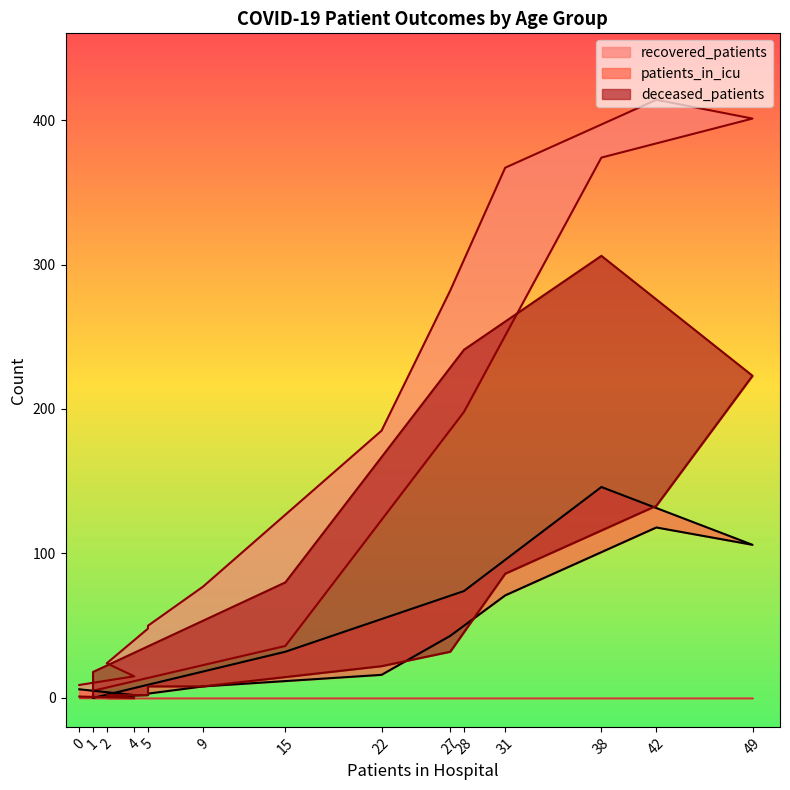

What are all the series names shown in the legend?

recovered_patients, patients_in_icu, deceased_patients